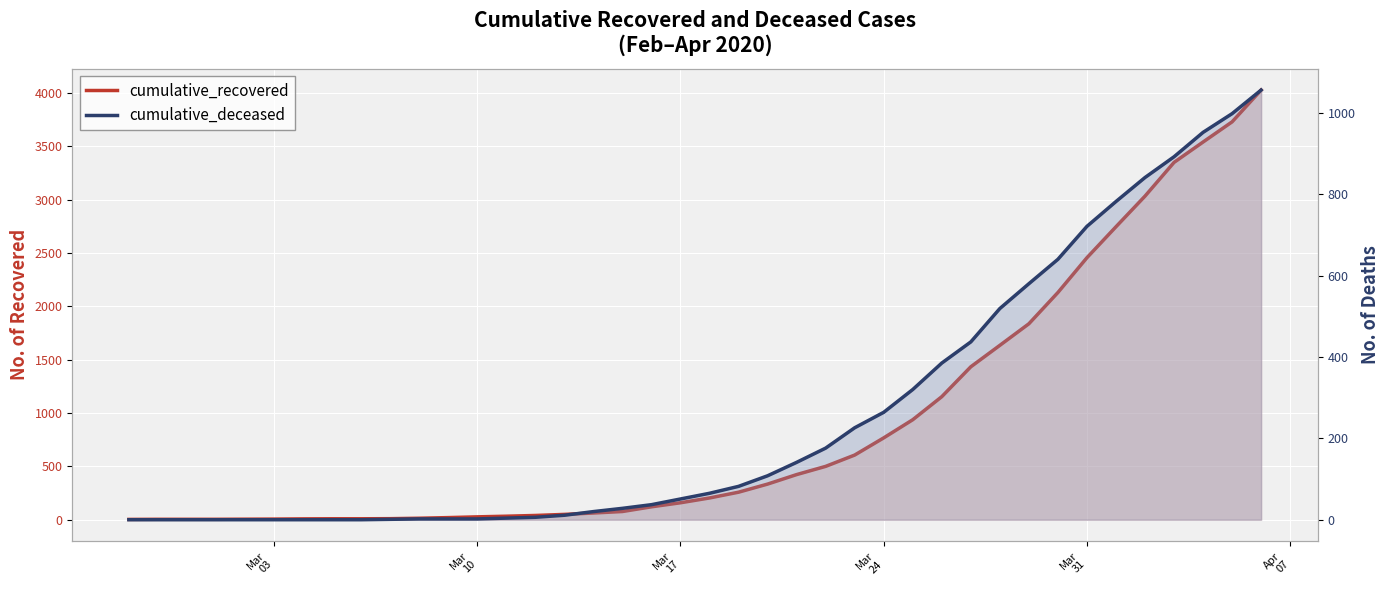

True or false: cumulative_recovered has more than 2 points higher than both neighbors.

False